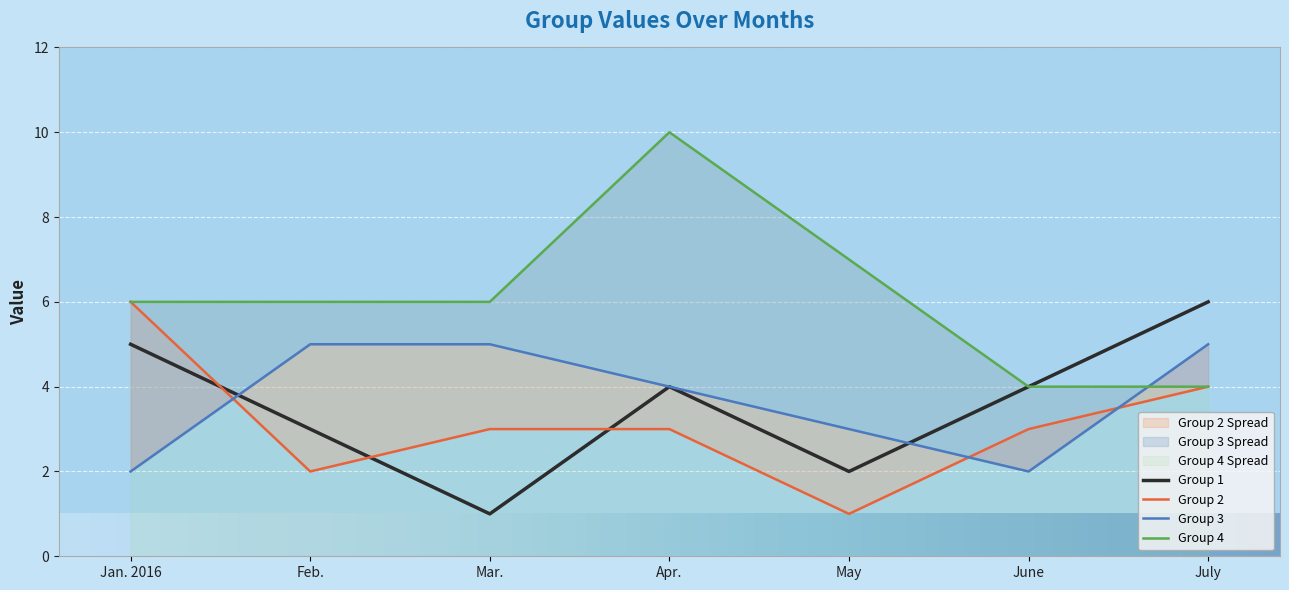

Which category has the highest value in the Group 4 series?

Apr.